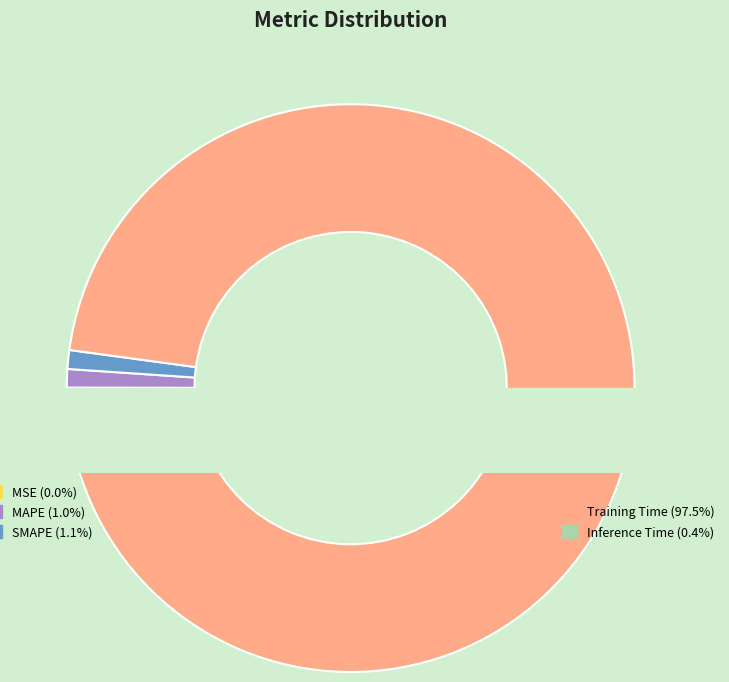

To the nearest percent, what is the difference between the largest and smallest slice percentages?

97%